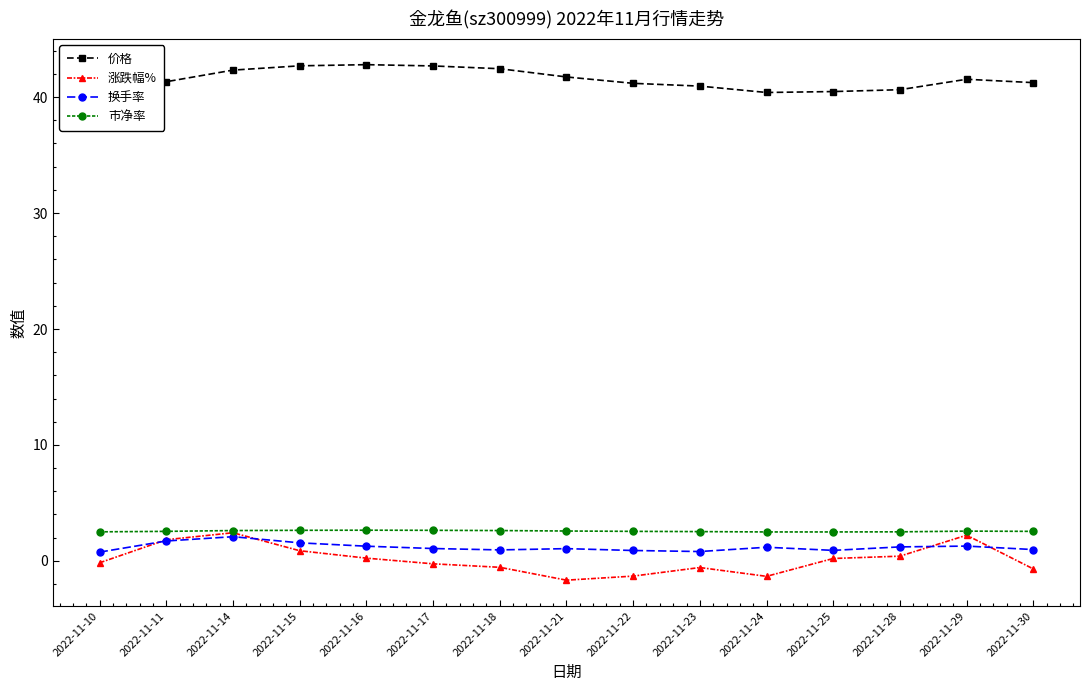

The value of 价格 at 2022-11-25 is 40.5. True or false?

True